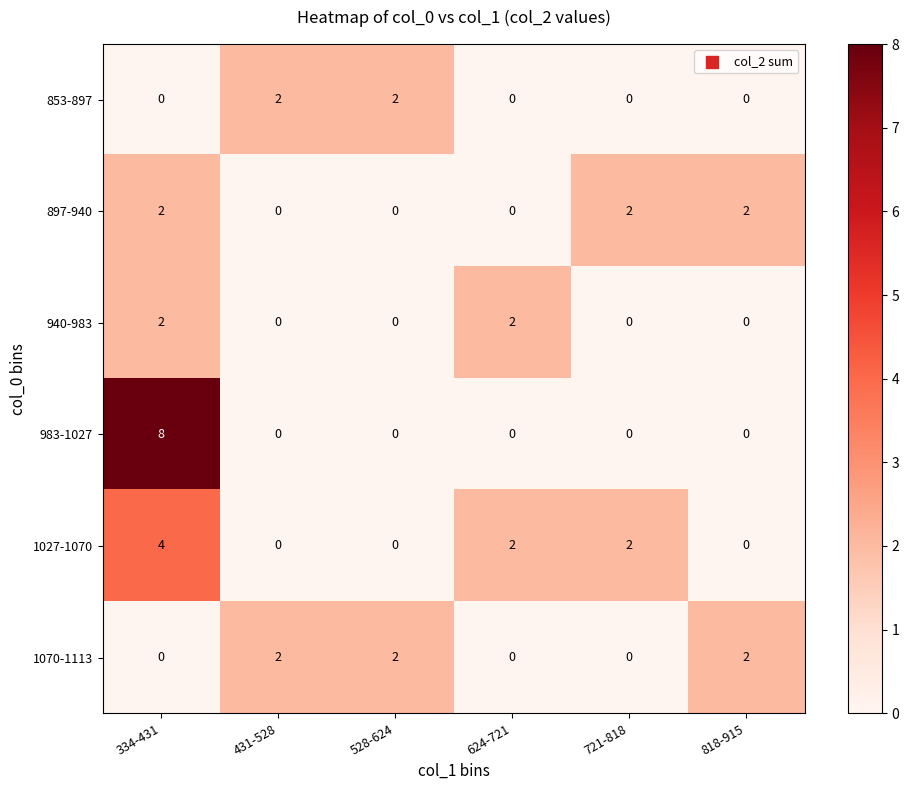

How many 897-940 values are between 0 and 2?

6